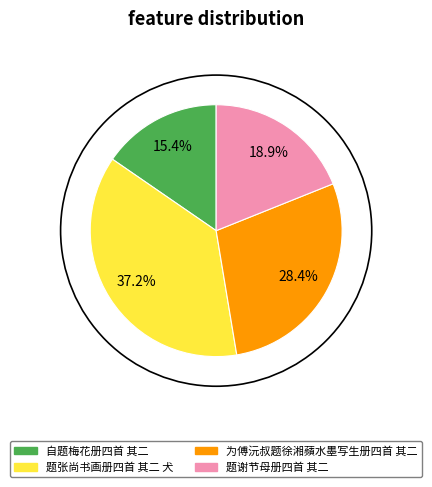

How many slices are in this pie chart?

4